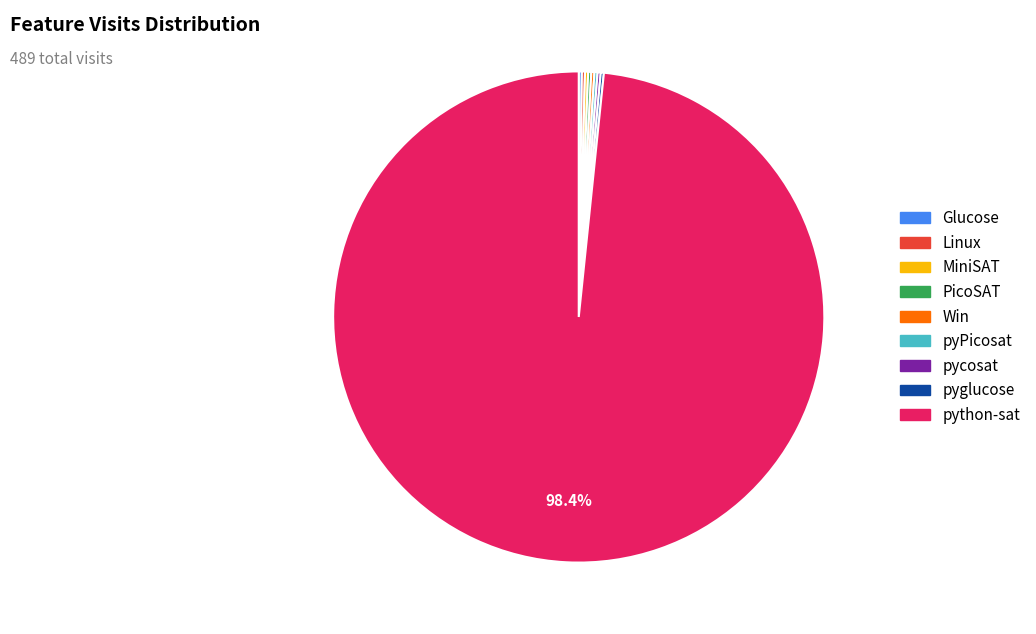

Which category has the biggest portion of the pie?

python-sat